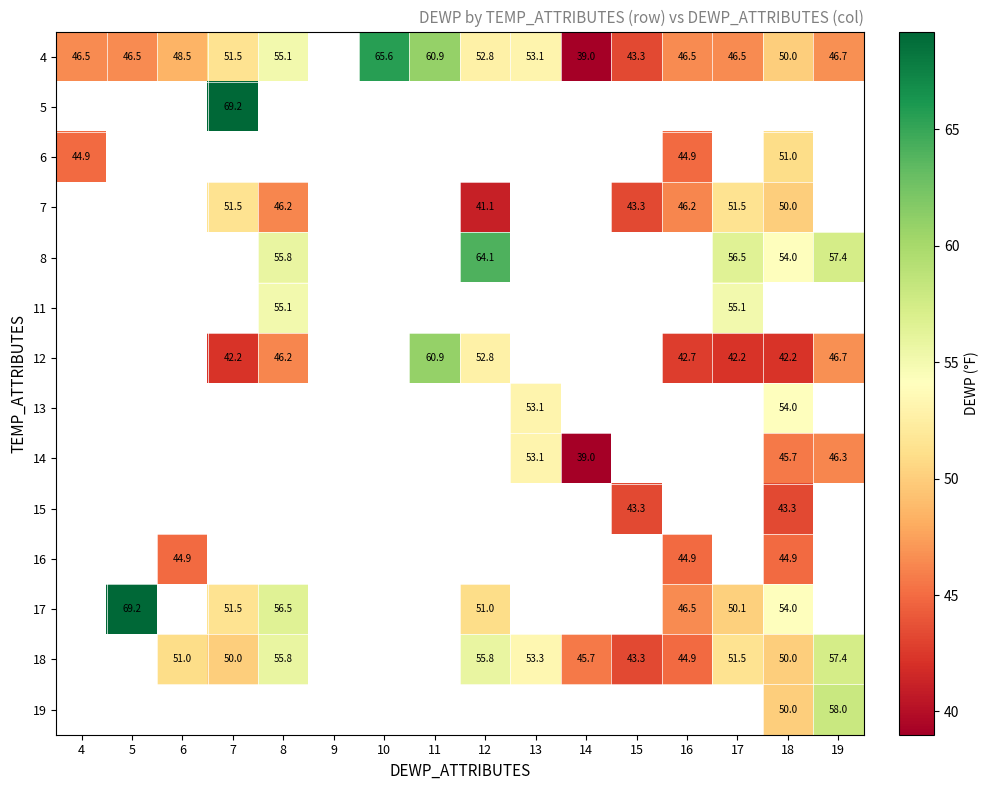

What is the difference between the 12 values at 7 and 19?

4.5